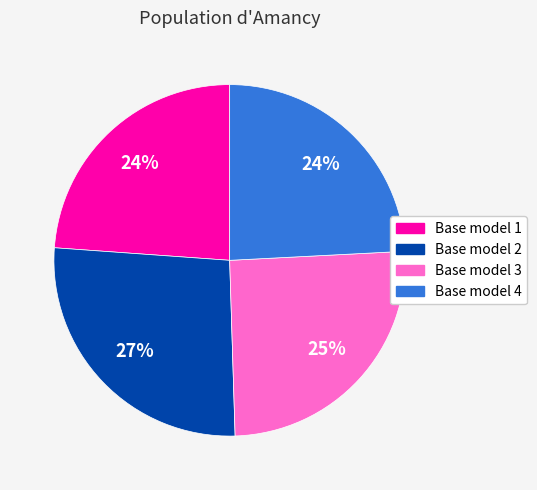

The Base model 1 slice represents 24% of the pie. True or false?

True